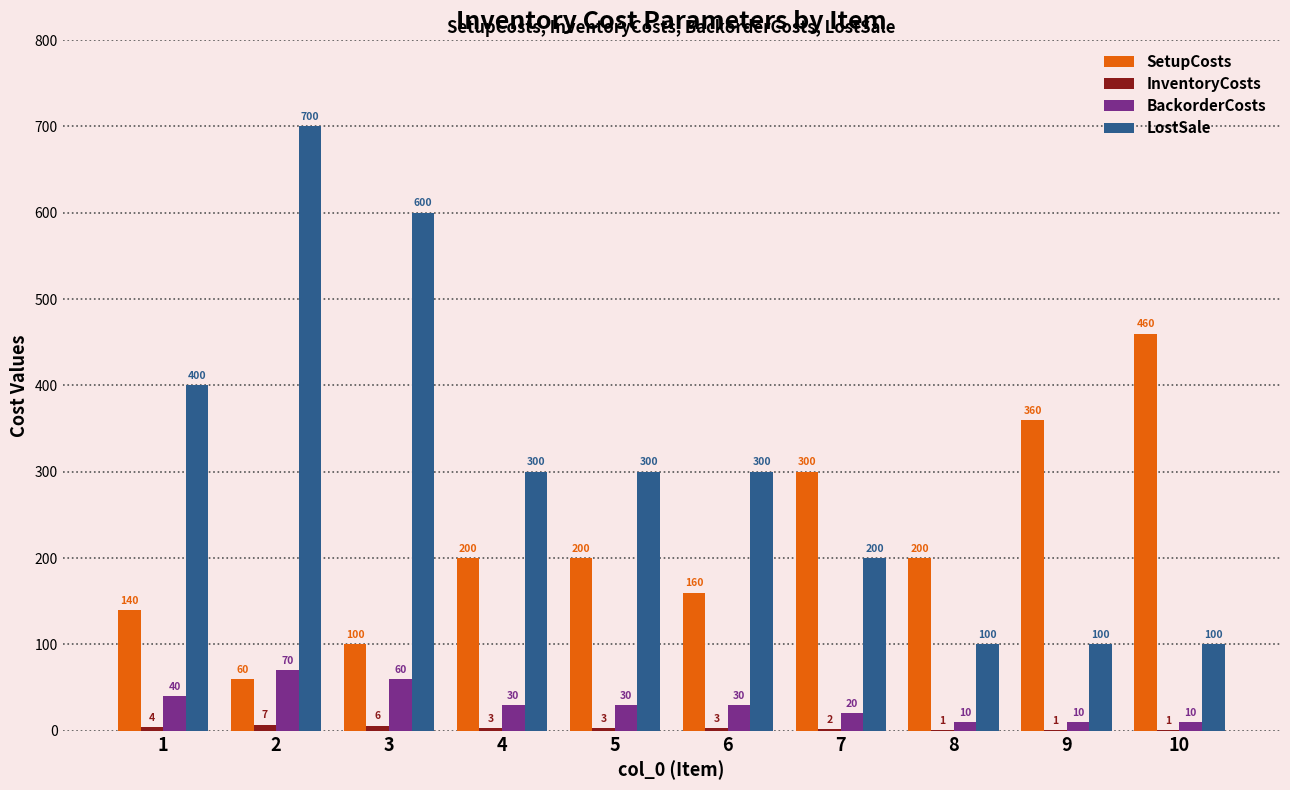

What is the maximum value shown in the chart?

700